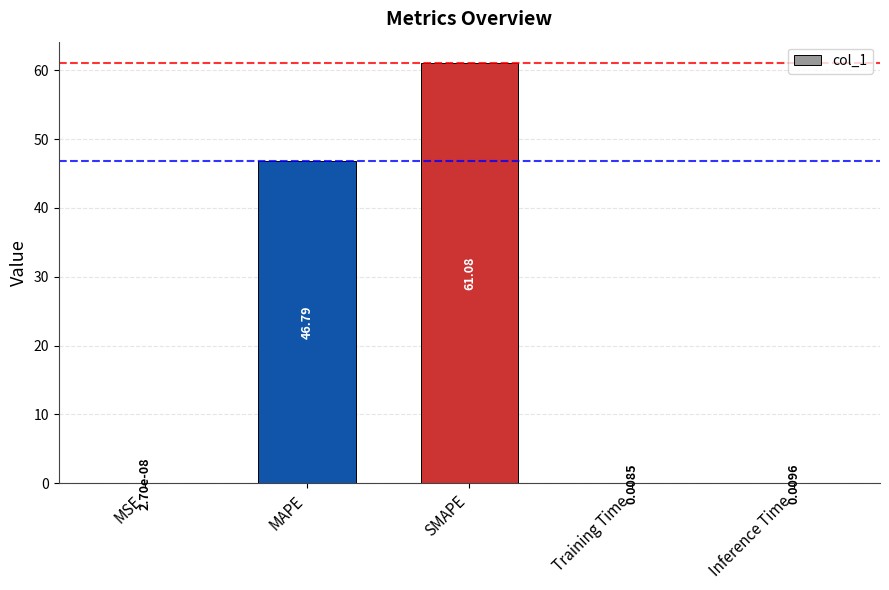

The chart shows a value of 74.0 at MAPE. True or false?

False